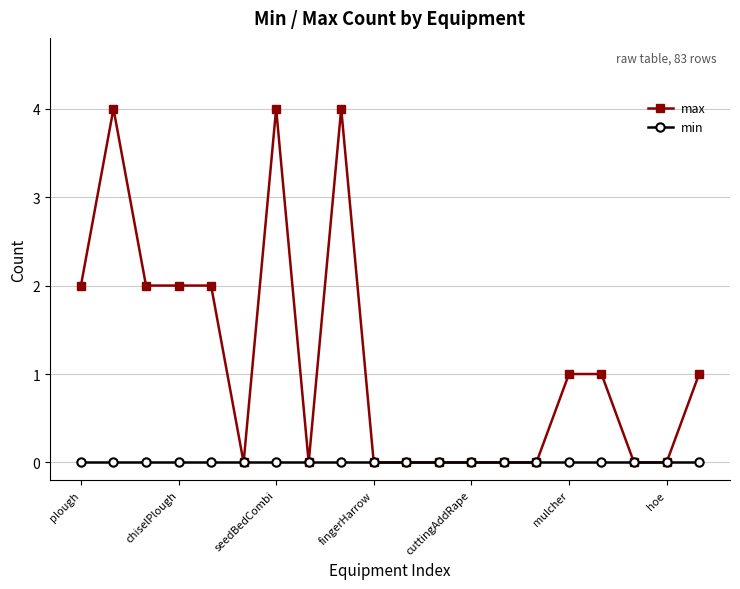

Rank the series by their maximum value, from lowest to highest.

min, max